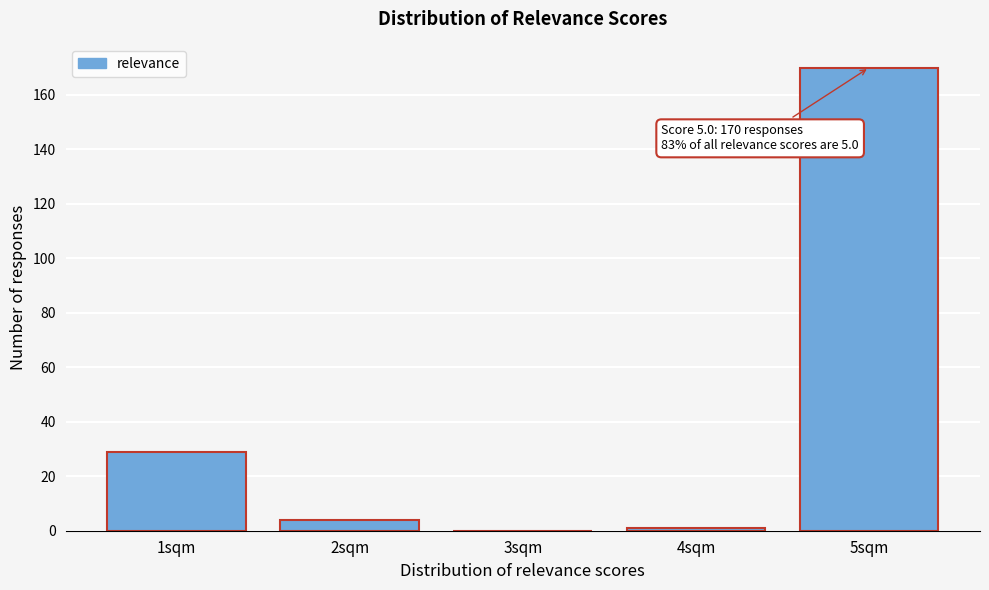

Reading left to right, what are all the values shown in this chart?

1sqm=29	2sqm=4	3sqm=0	4sqm=1	5sqm=170